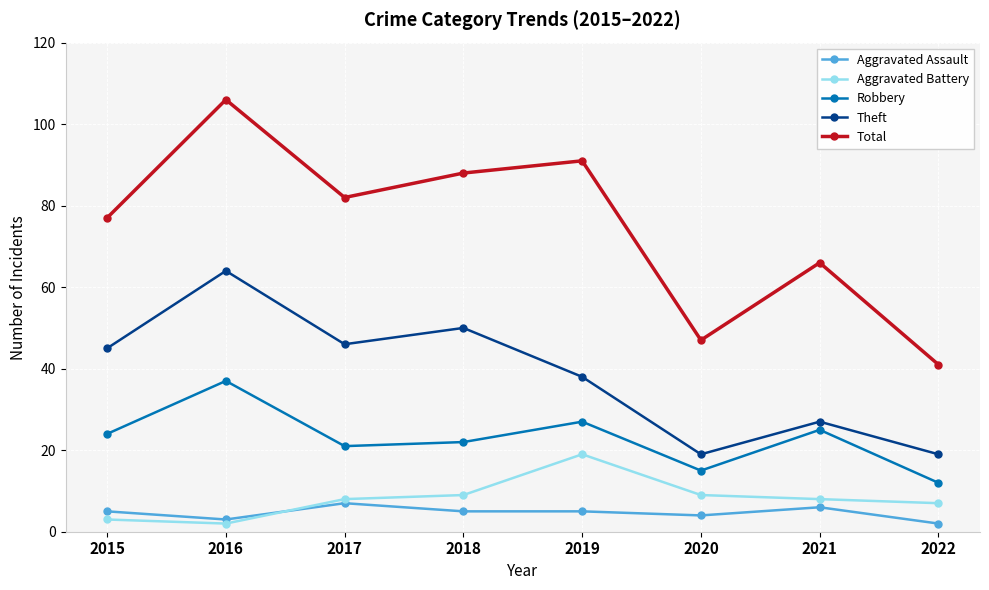

What is the difference between the highest and lowest values at 2015?

74